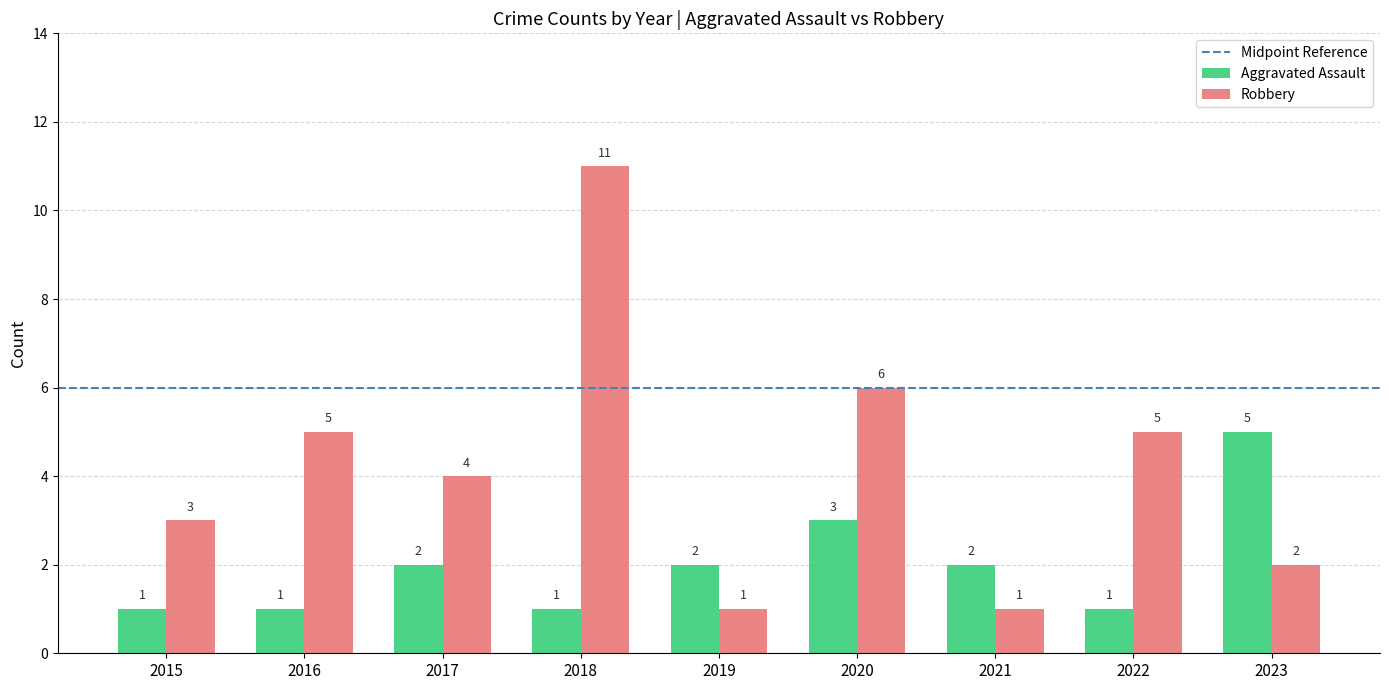

At which label does Robbery first exceed 4?

2016